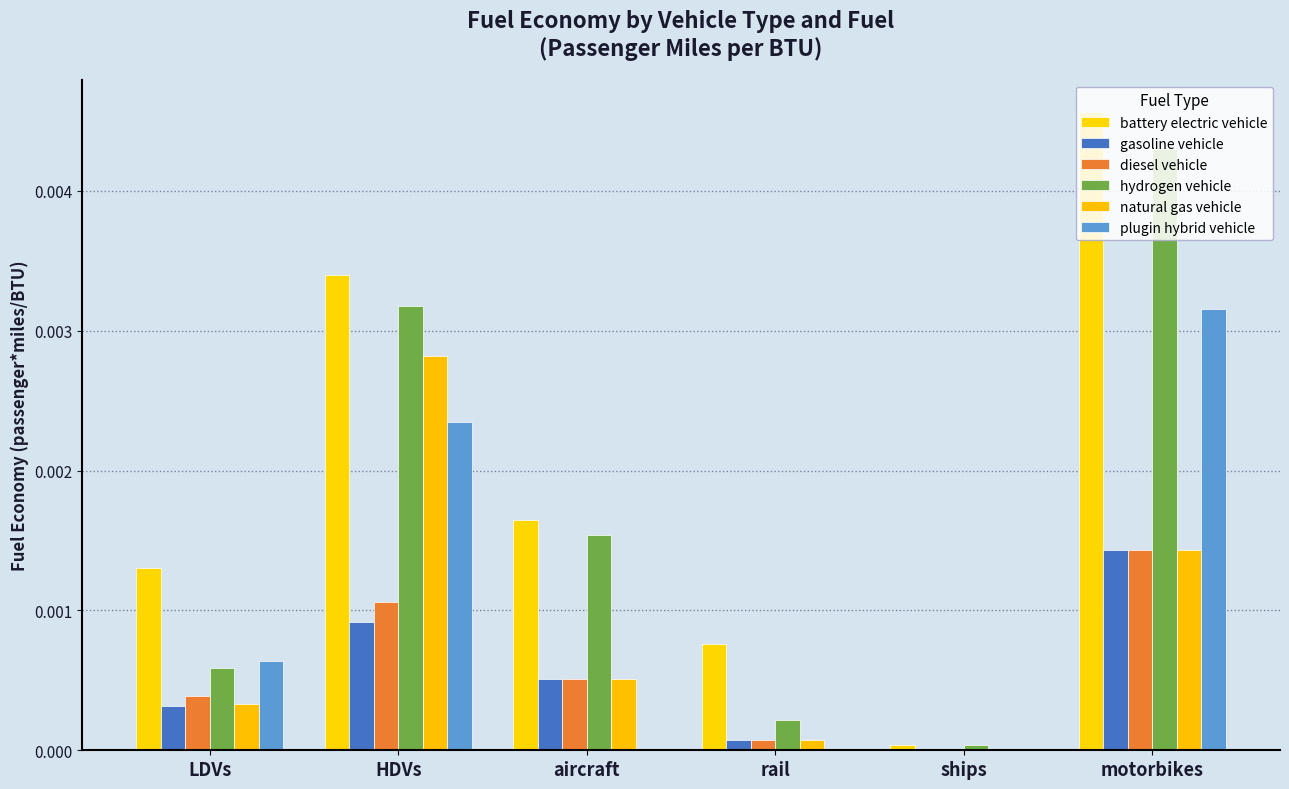

The natural gas vehicle series shows 0.0 at ships. True or false?

True